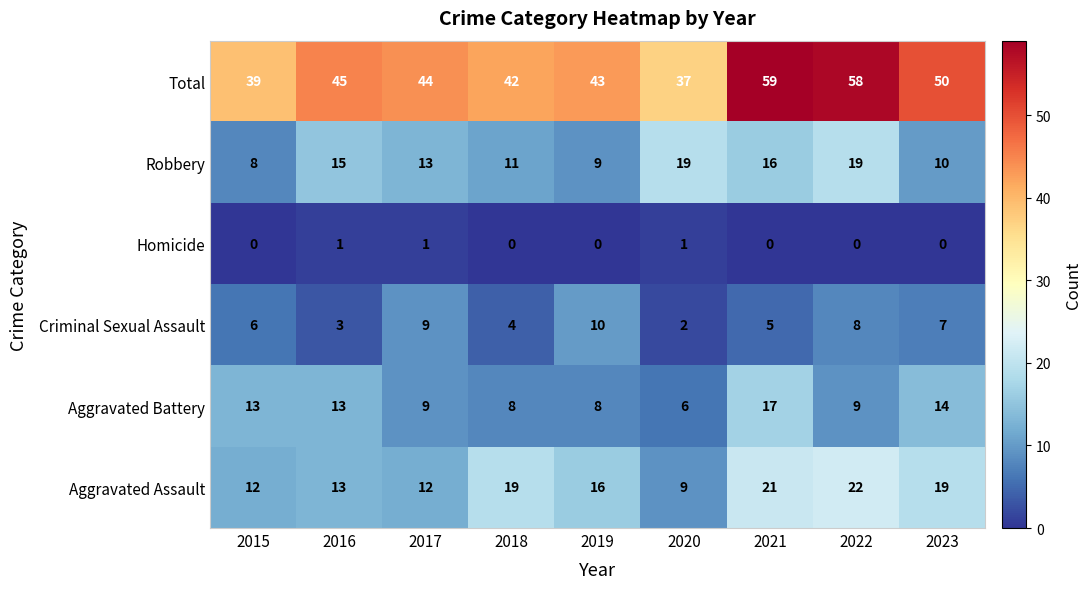

The value of Robbery at 2016 is 5. True or false?

False